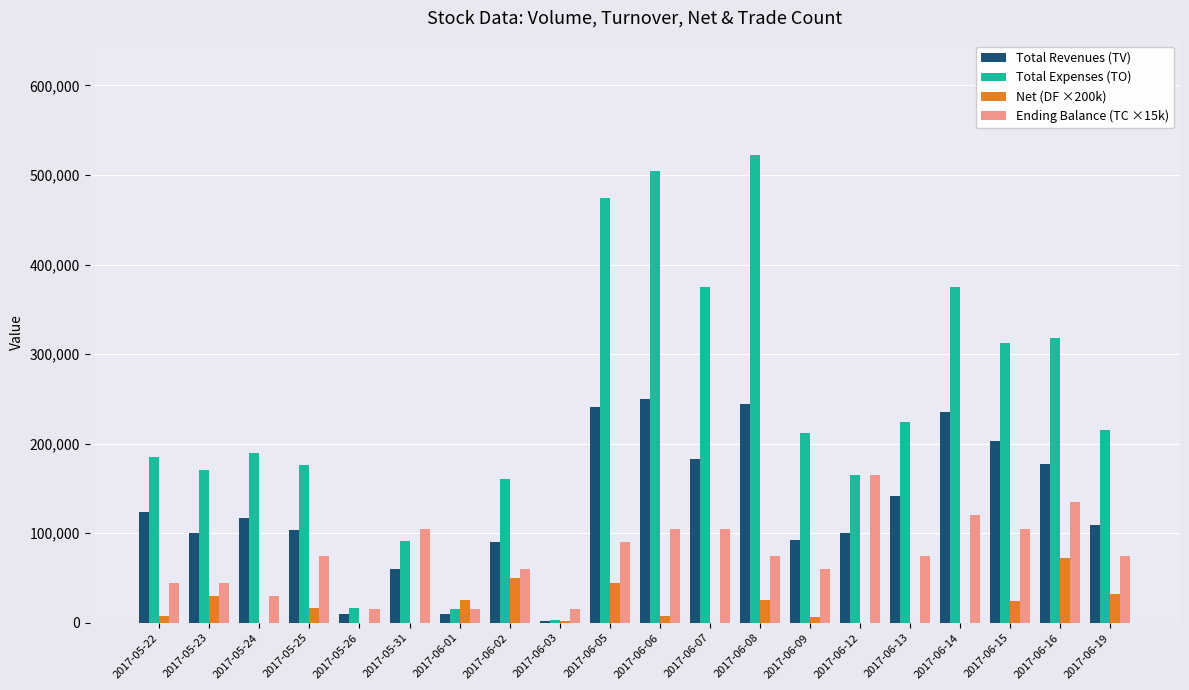

What is the label of the 18th bar from the left?

2017-06-15